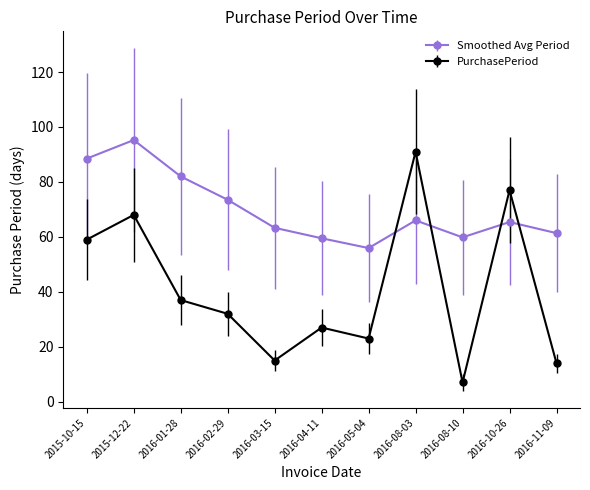

What position from the right is 2016-04-11?

6